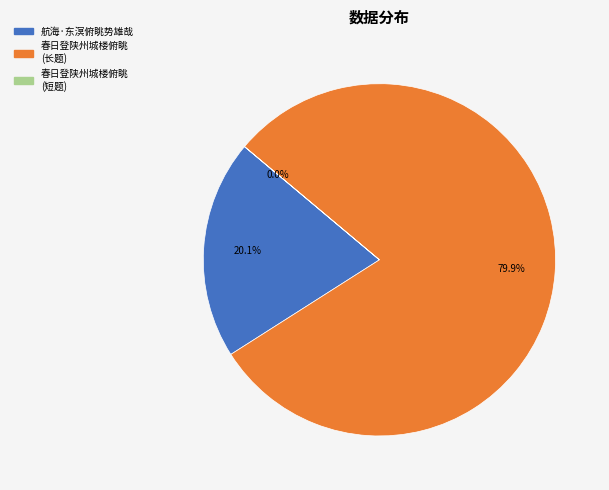

Does any single category account for the majority?

Yes